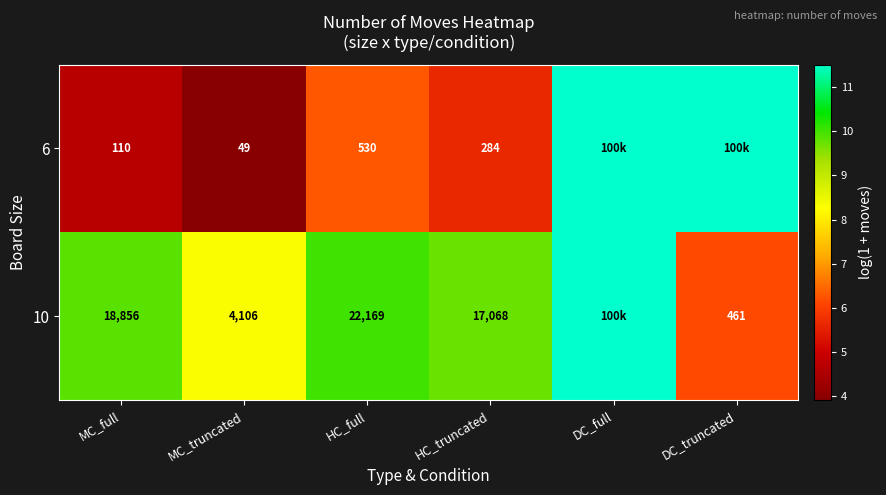

What is the difference between the 6 values at DC_full and HC_truncated?

5.9